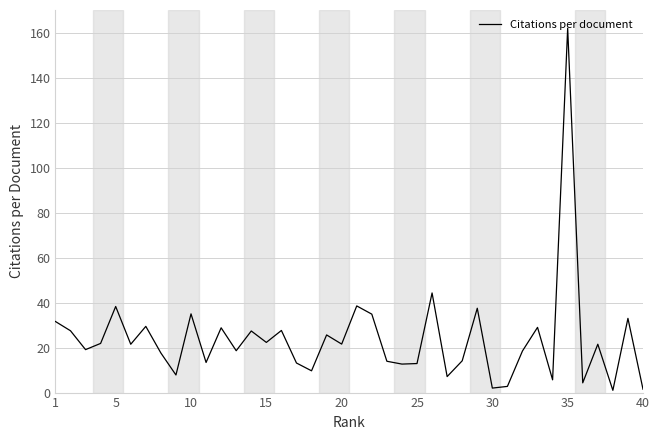

What is the average value?

23.9